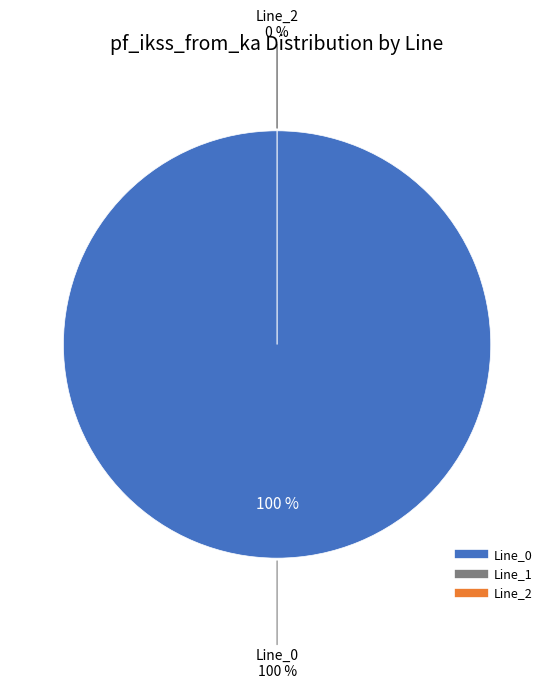

To the nearest percent, what is the average slice percentage?

33%